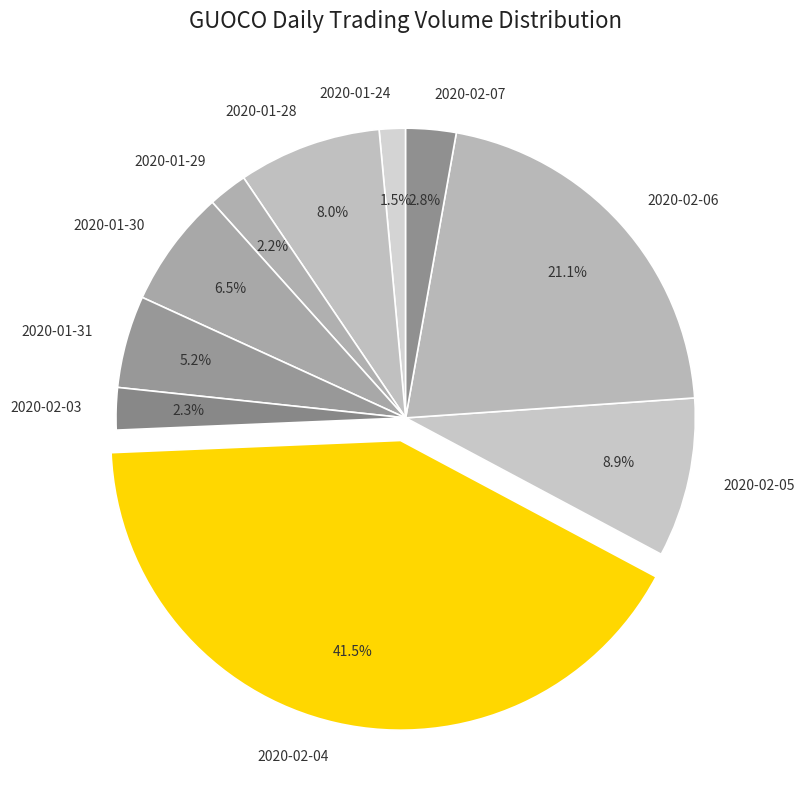

Is there a majority slice in this chart?

No